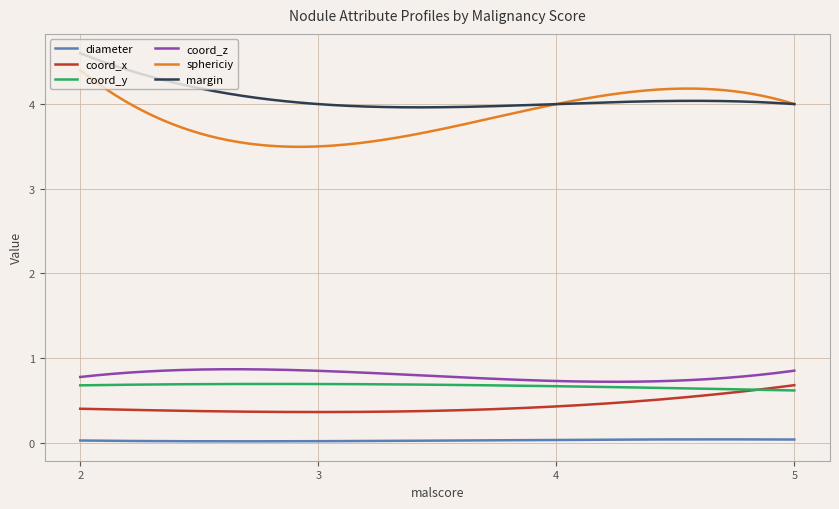

What is the maximum value shown in the chart?

4.6